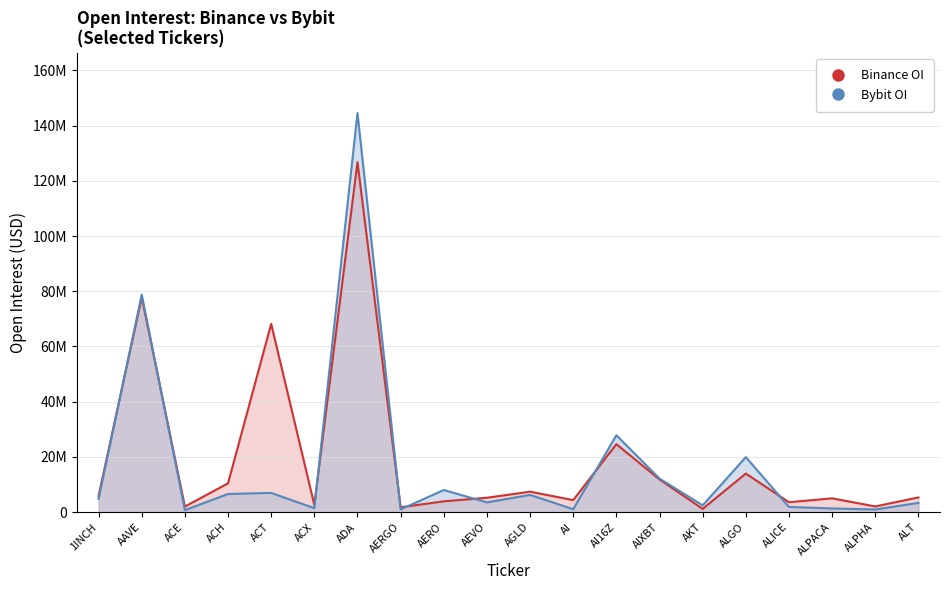

Between ACX and AI16Z, which series saw the biggest shift?

Bybit OI